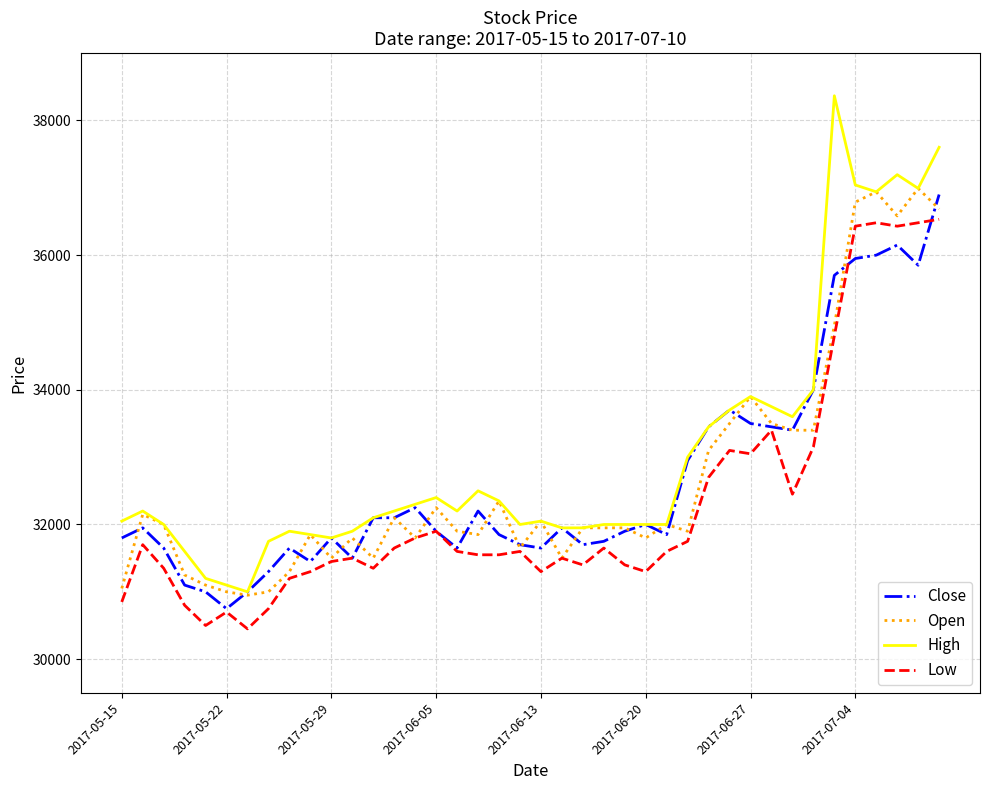

What is the minimum value for Close?

30750